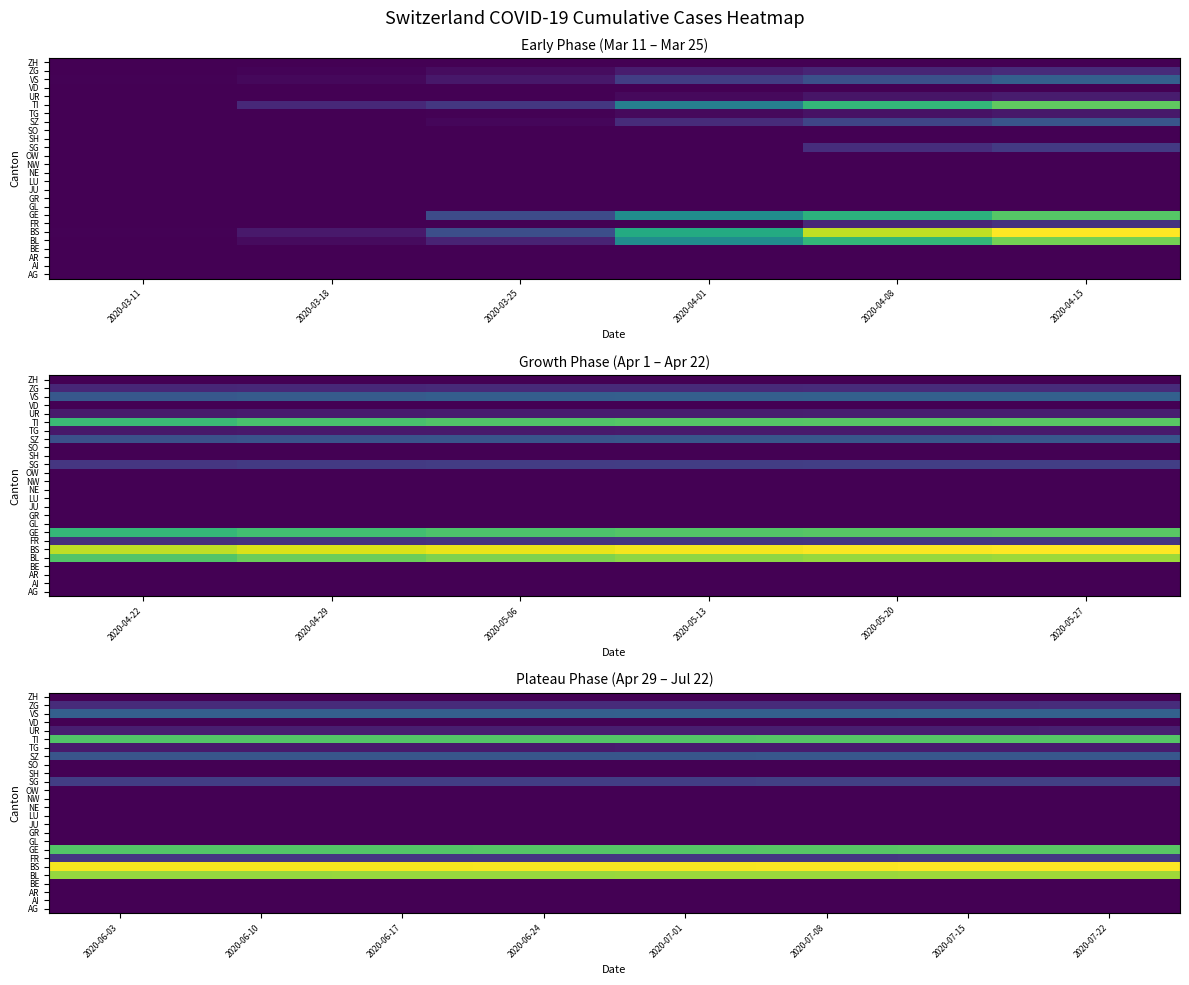

At 2020-06-10, list the series in order from largest to smallest.

BS, BL, GE, TI, VS, SZ, SG, FR, ZG, UR, TG, AG, AI, AR, BE, GL, GR, JU, LU, NE, NW, OW, SH, SO, VD, ZH